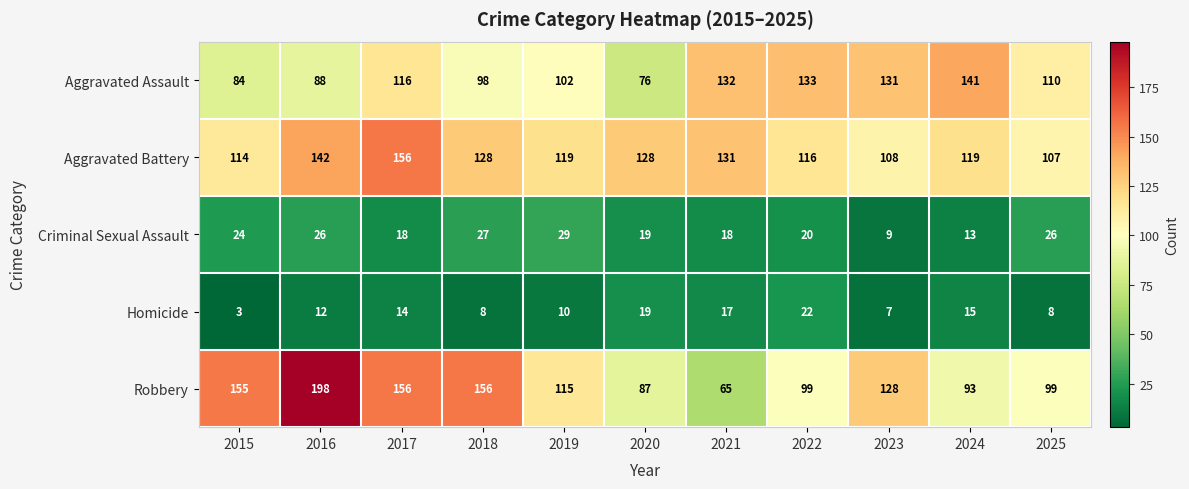

Which series has the largest total across all categories?

Aggravated Battery